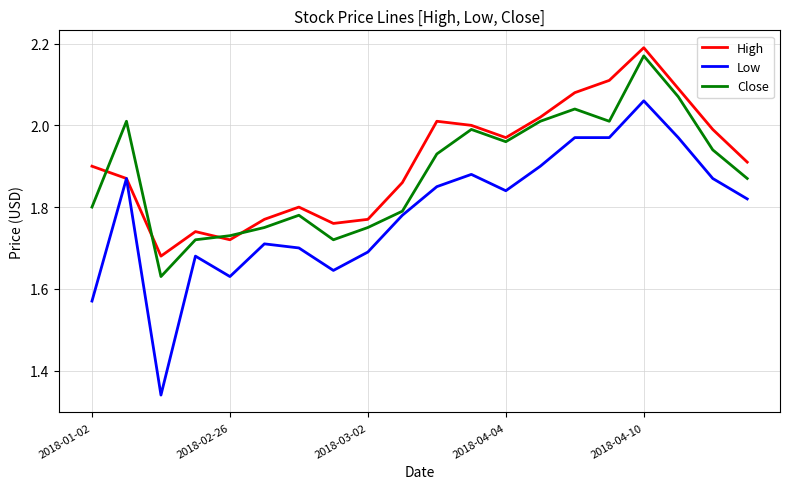

True or false: Close and High cross at least once.

True